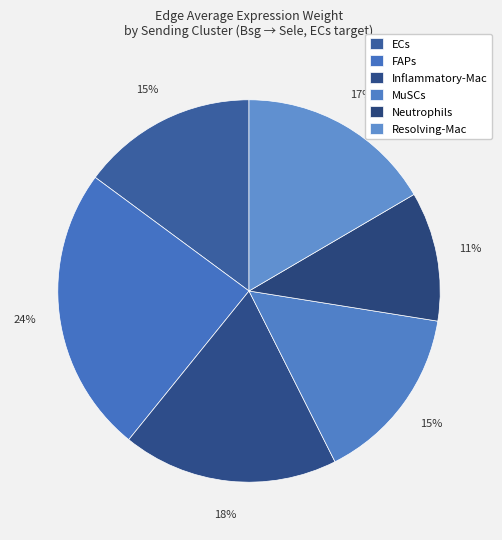

How many segments does this pie chart have?

6